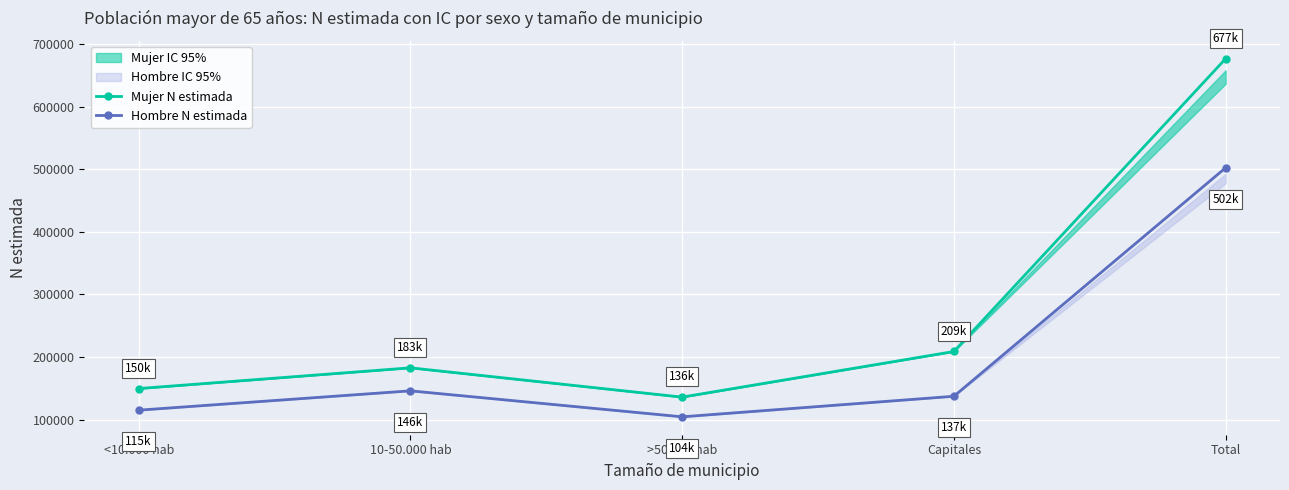

True or false: Mujer N estimada has a value of 135850 at >50.000 hab.

True